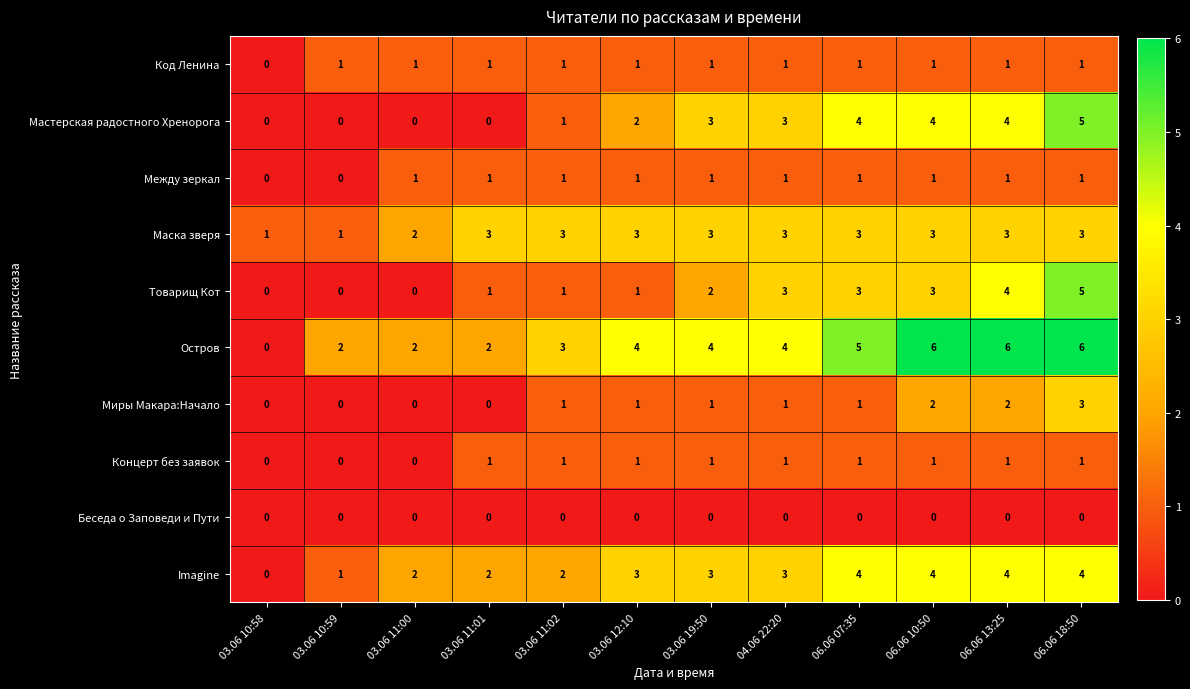

How many Код Ленина values are between 1 and 2?

11